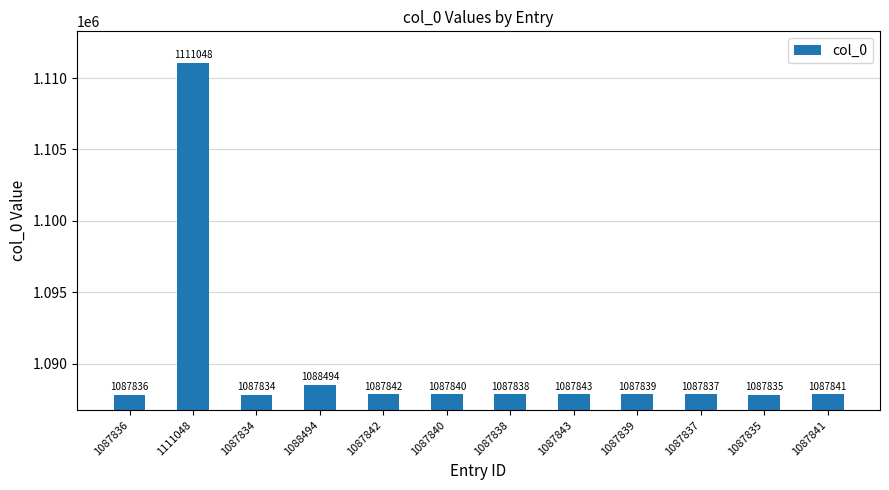

Read the value at 1087842, to the nearest 50.

1087850